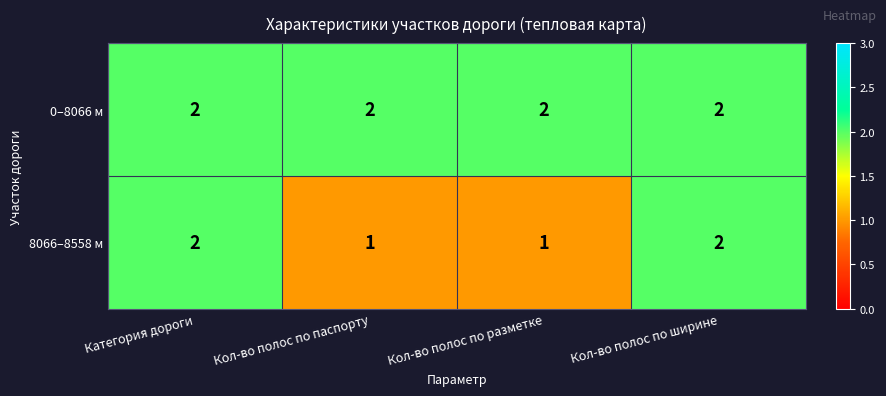

The 0–8066 м series shows 3 at Кол-во полос по ширине. True or false?

False